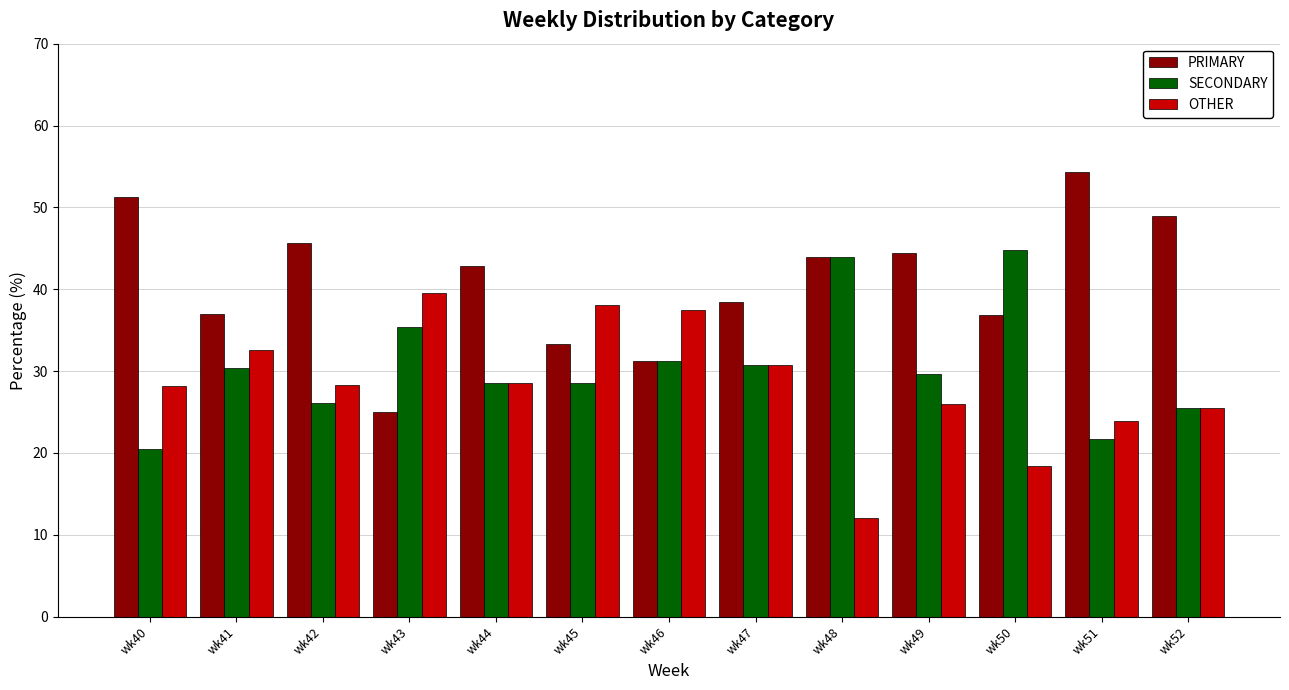

How many groups of bars are there?

13